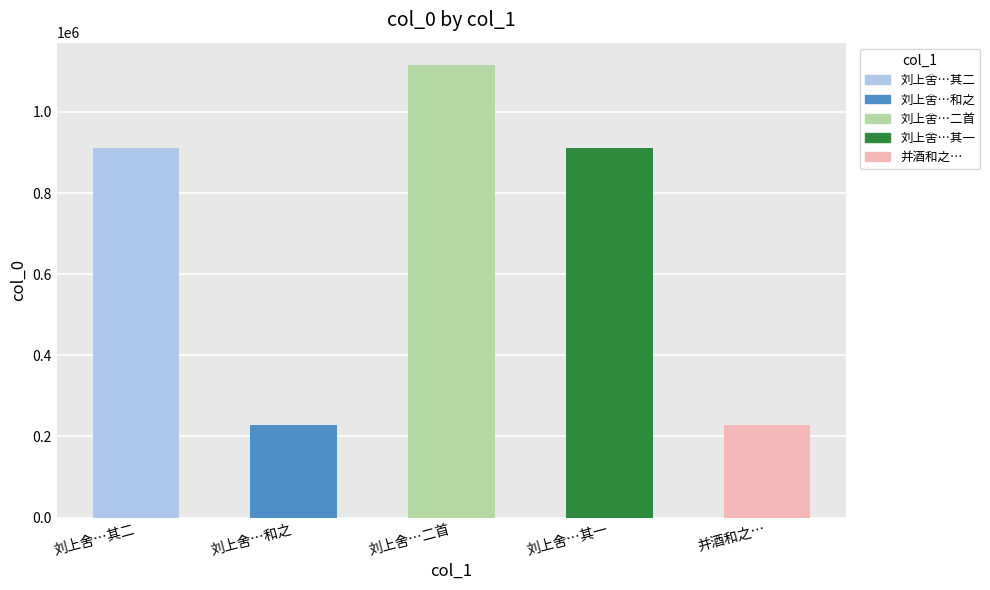

Does the chart contain stacked bars?

No